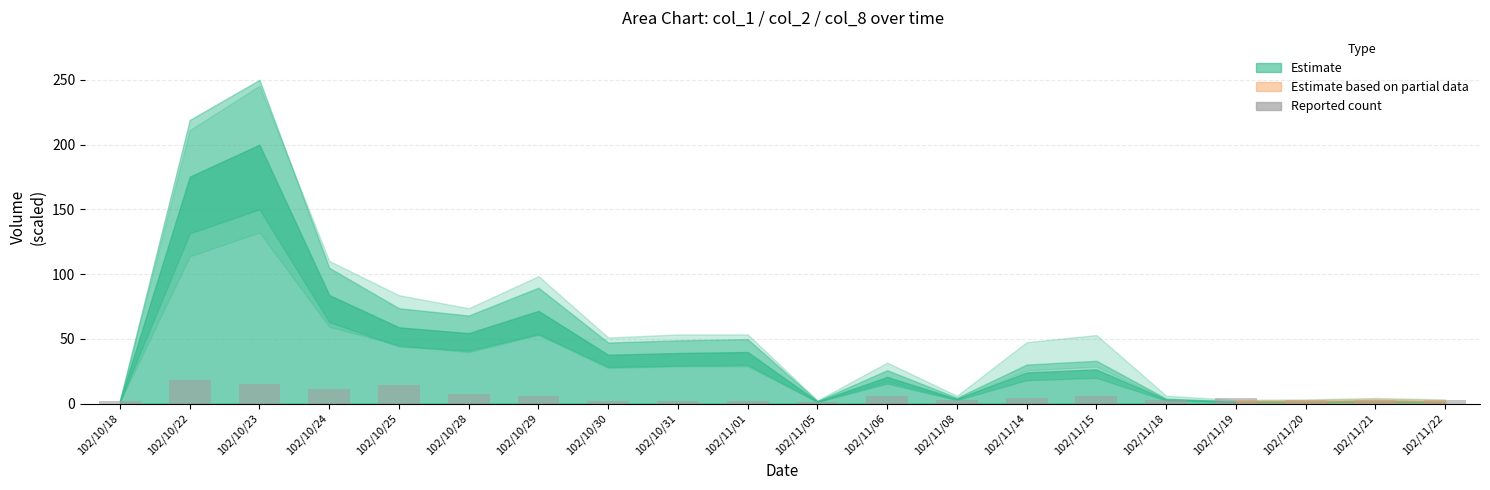

What is the difference between the values at 102/10/31 and 102/10/23?

13